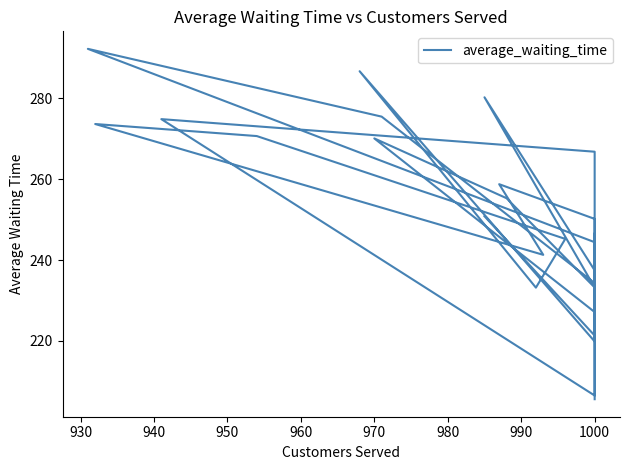

What is the minimum value shown in the chart?

205.6